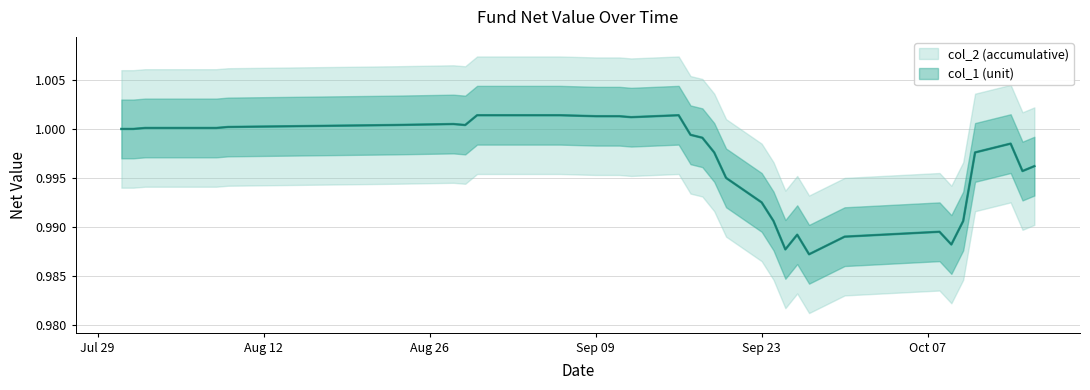

True or false: col_2 and col_1 intersect in this chart.

False